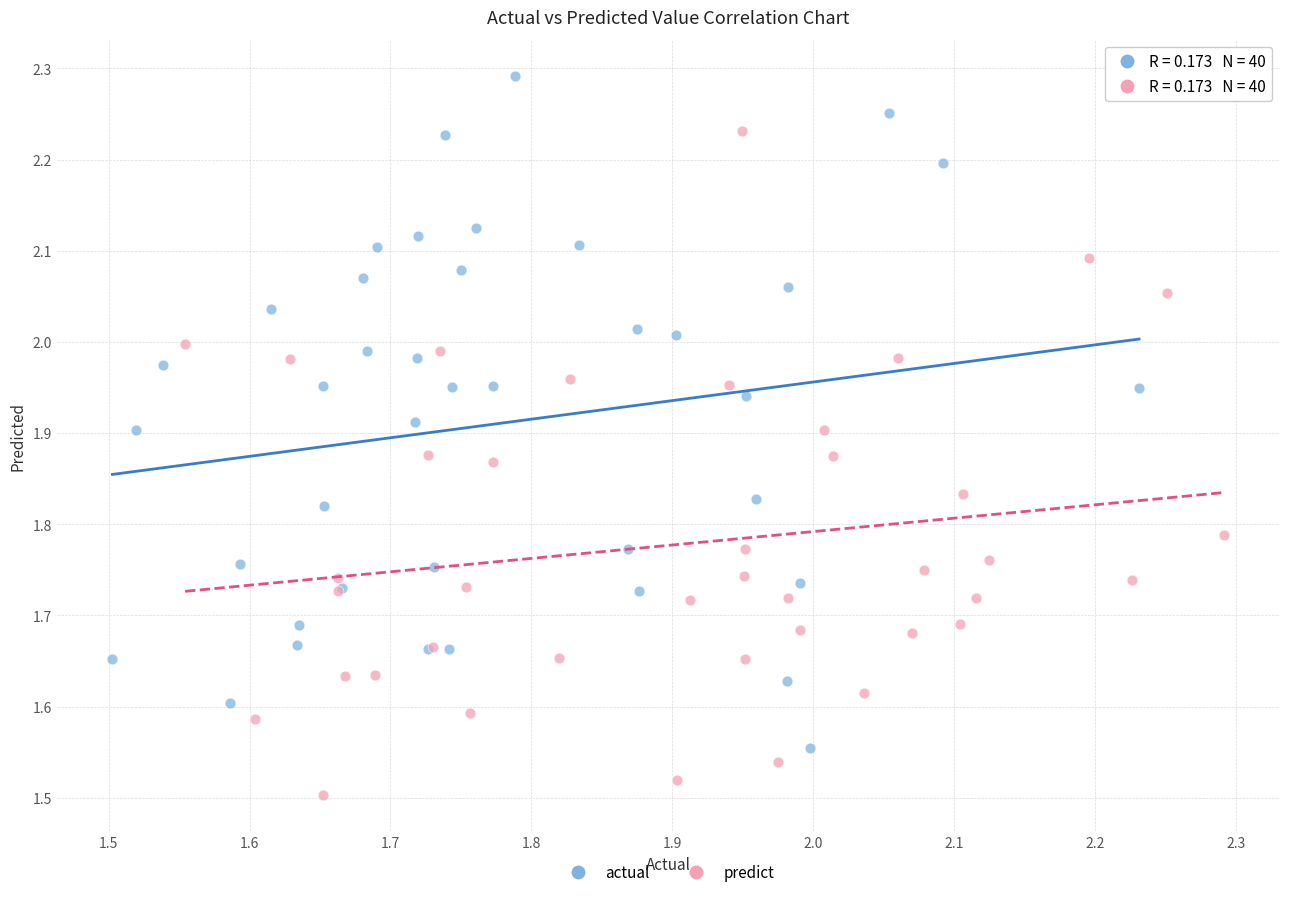

Which series contains the lowest Y value?

predict